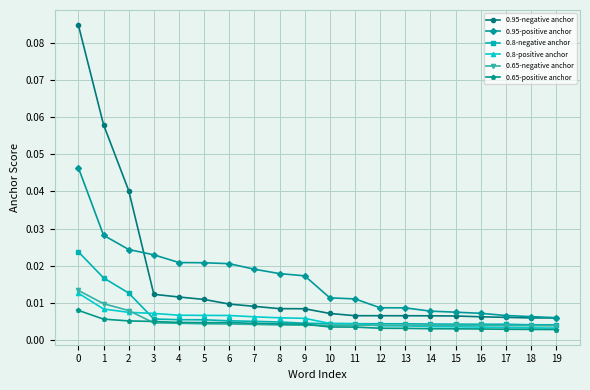

What are all the series names shown in the legend?

0.95-negative anchor, 0.95-positive anchor, 0.8-negative anchor, 0.8-positive anchor, 0.65-negative anchor, 0.65-positive anchor